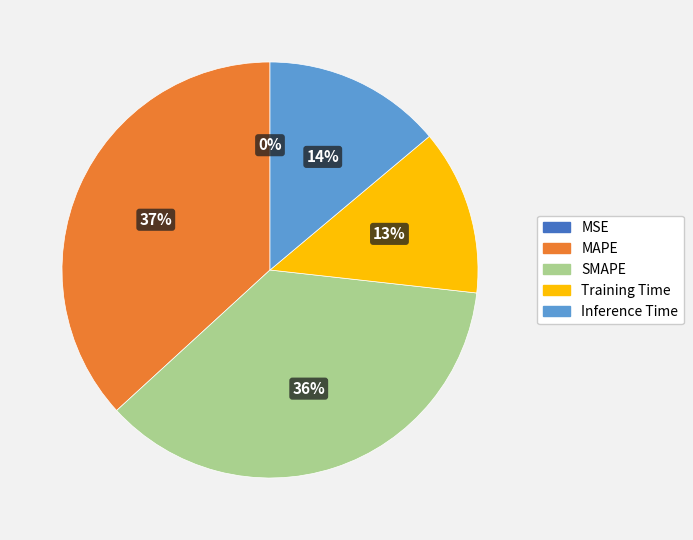

Does any single category account for the majority?

No